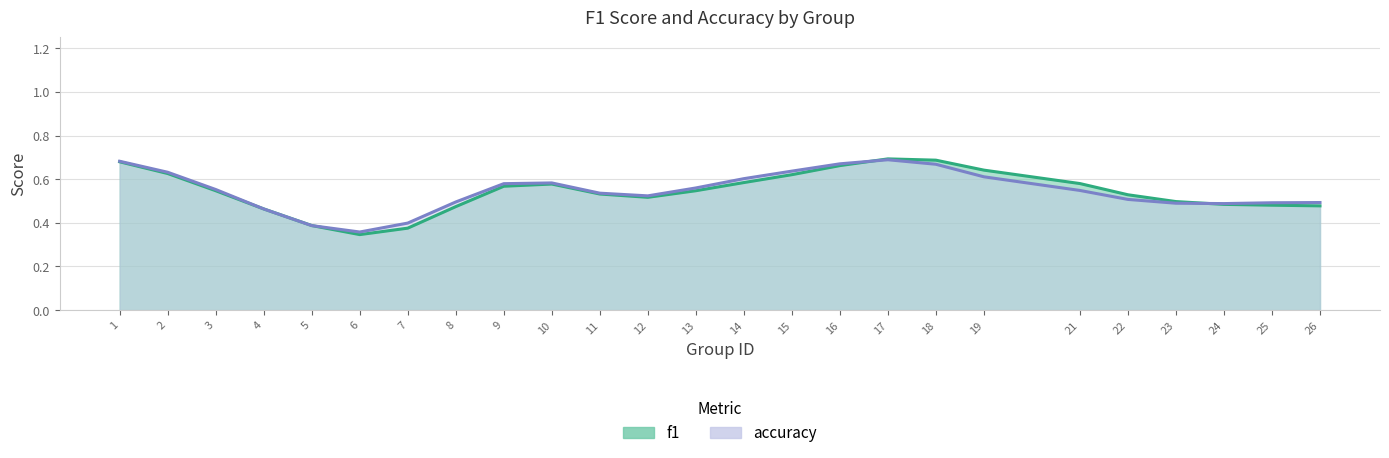

How many interior local valleys does the accuracy series have?

3